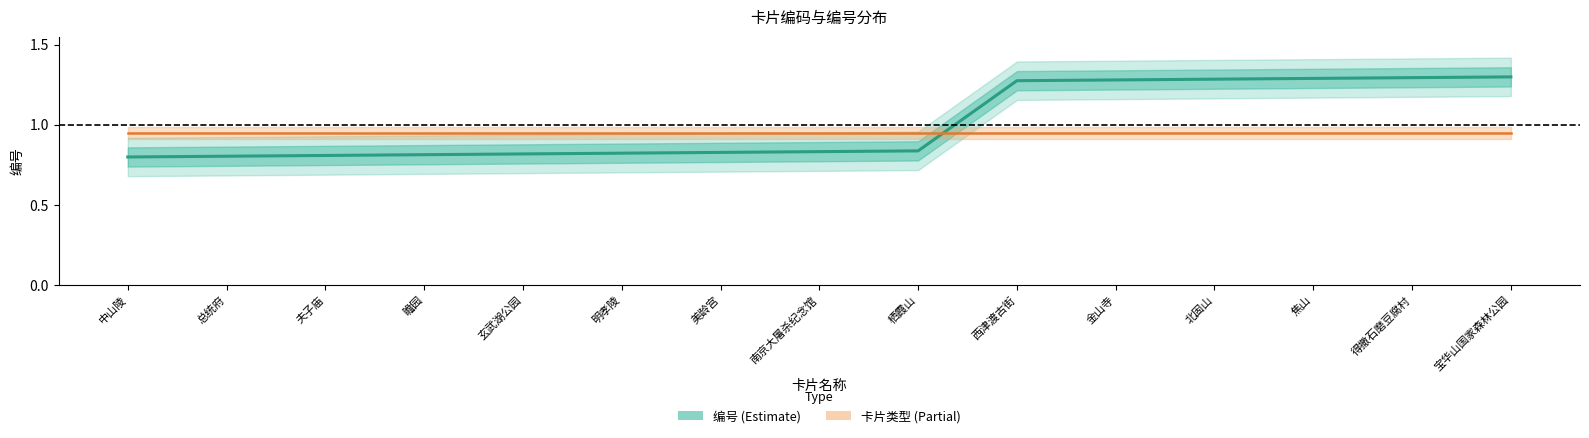

What value does the 卡片类型 series have at 南京大屠杀纪念馆?

0.9